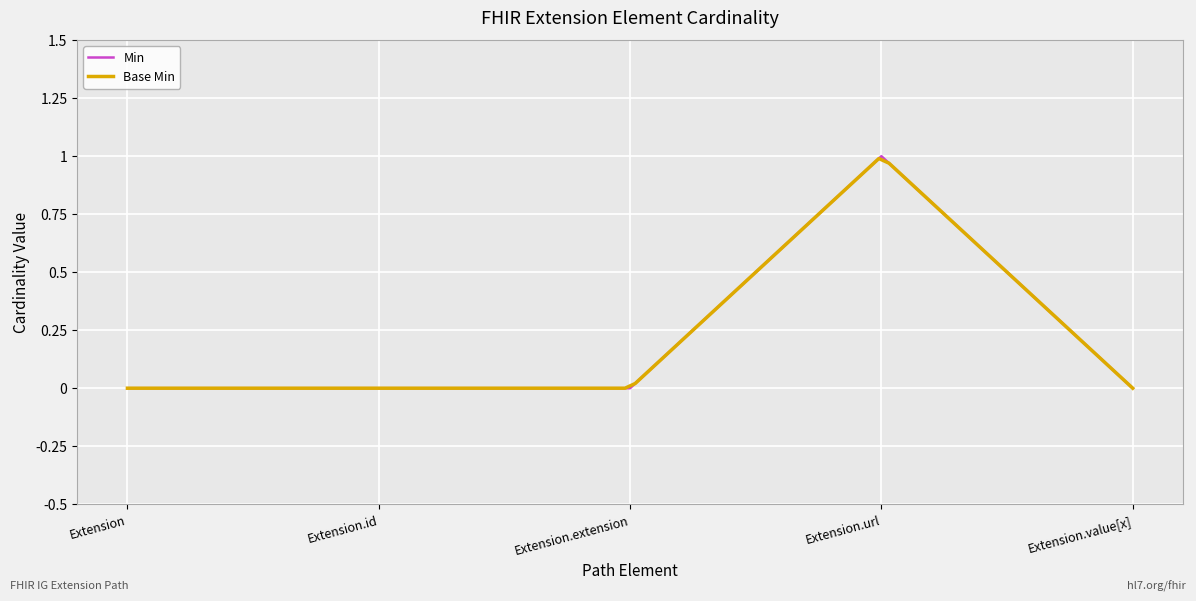

How many points are higher than both their immediate neighbors (excluding endpoints)?

1